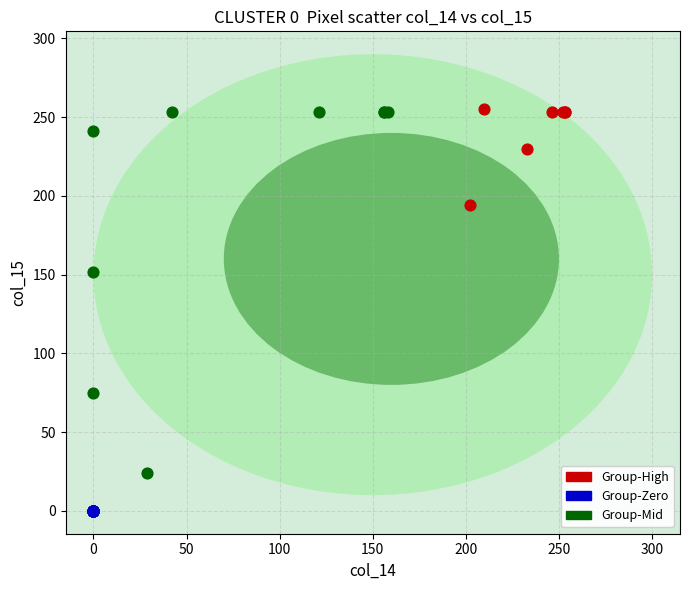

Which series reaches the minimum Y coordinate?

Group-Zero